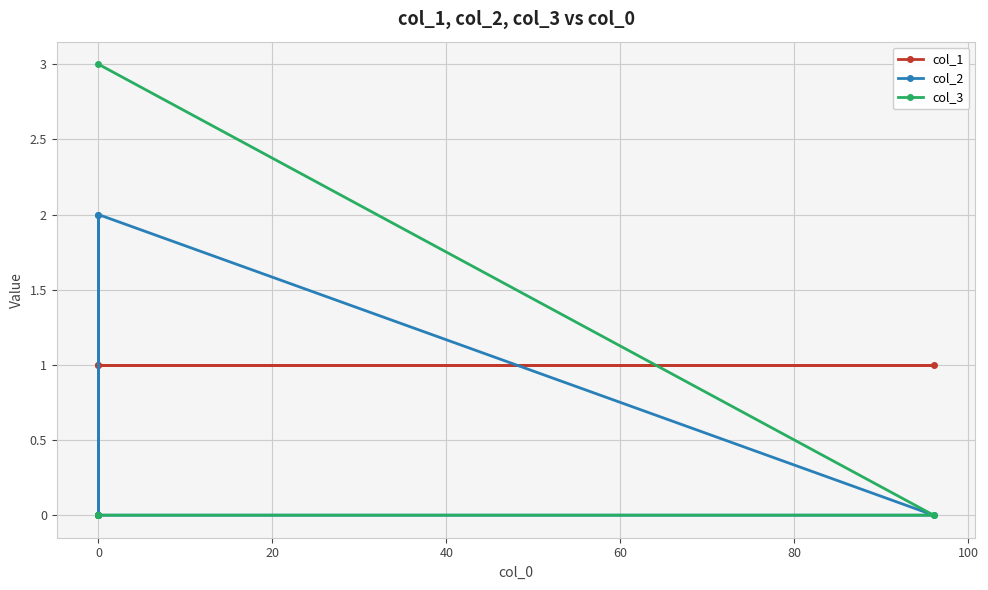

Rank the series at 0 from highest to lowest value.

col_1, col_2, col_3